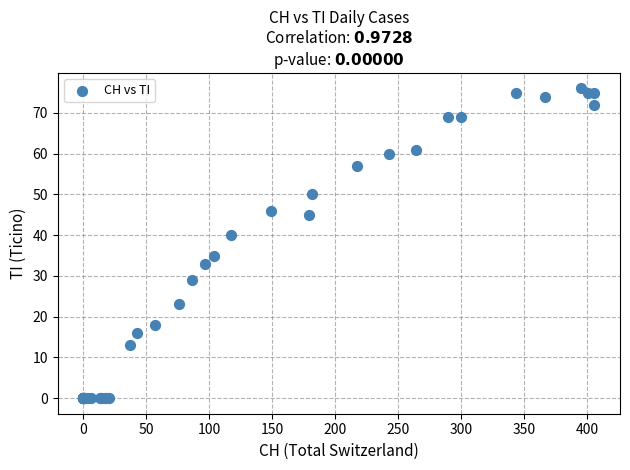

What Y value in the scatter plot is closest to 38?

40